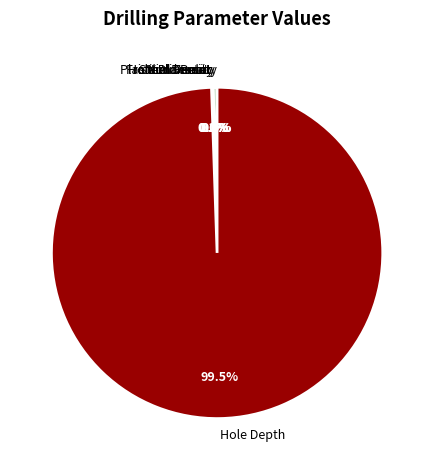

What portion of the pie excludes Hole Depth?

0.5%